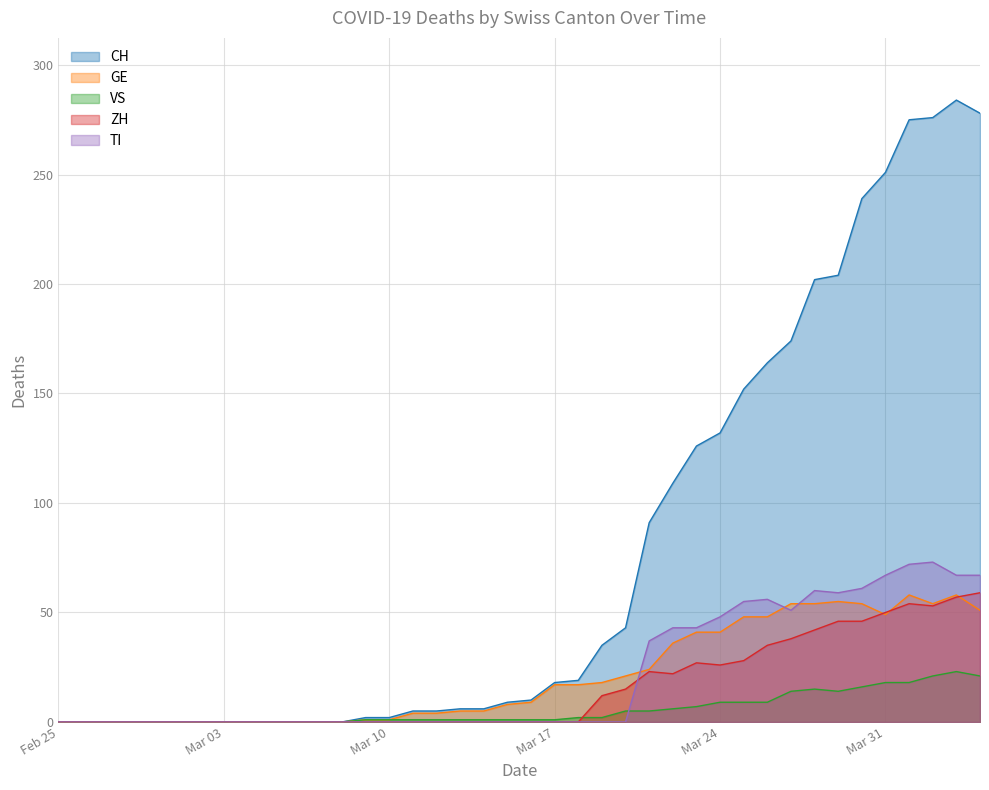

Which series has the largest total across all categories?

CH